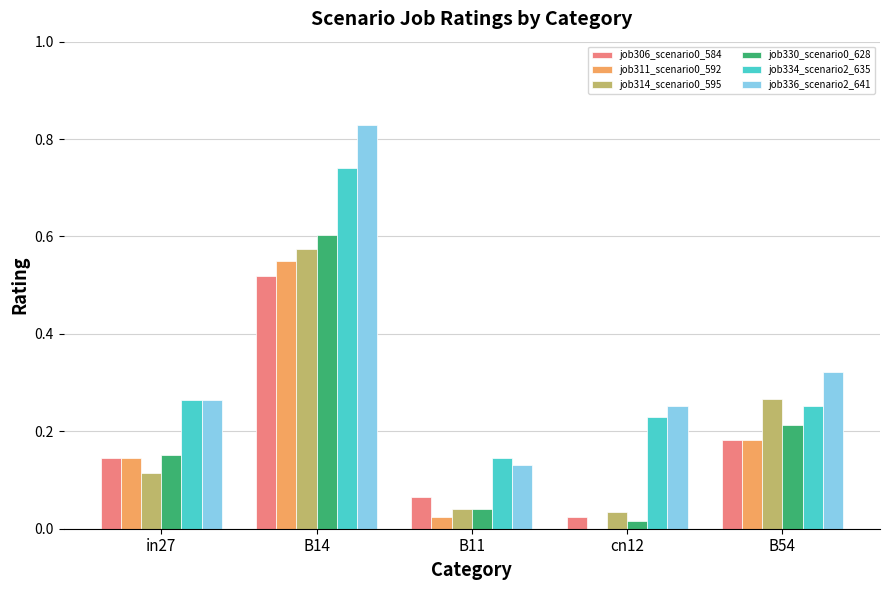

Which category has the highest value across all series?

B14